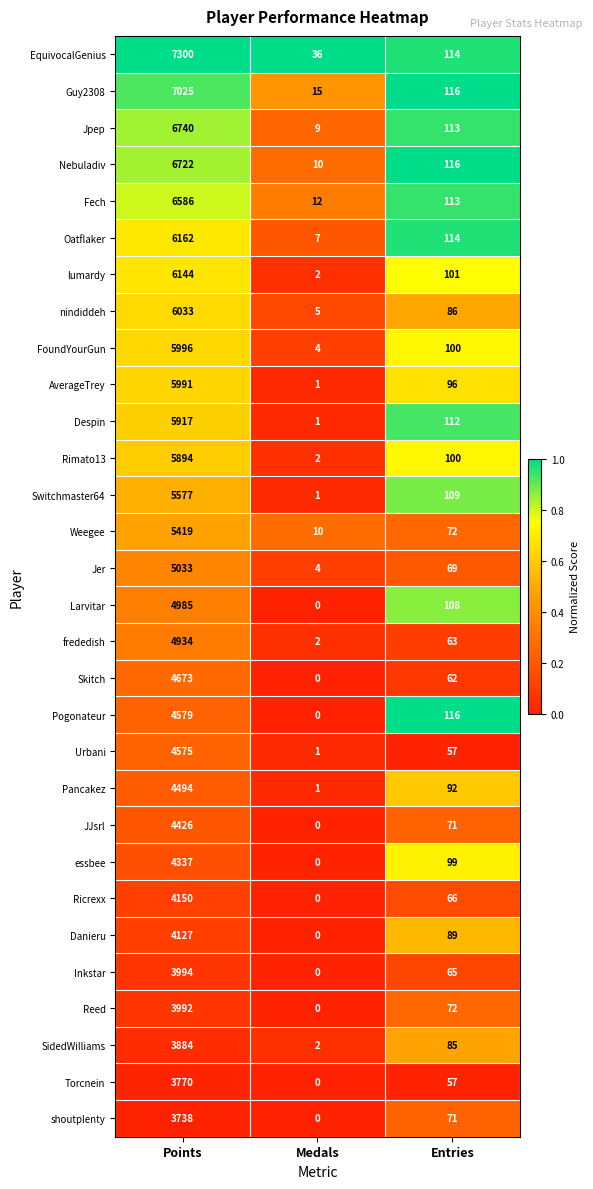

Is it true that Switchmaster64 equals 1 at Medals?

True